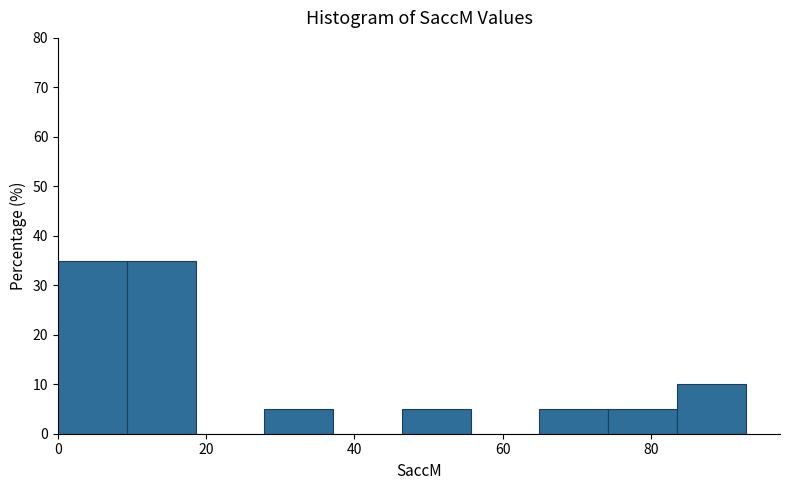

Reading left to right, list every bar in this chart as the range it spans on the x-axis followed by its height. Neither the bar edges nor the heights are printed on the chart, so give them approximately, as read against the axes.

0 to 10: 35
10 to 18: 35
18 to 28: 0
28 to 38: 5
38 to 46: 0
46 to 56: 5
56 to 64: 0
64 to 74: 5
74 to 84: 5
84 to 92: 10